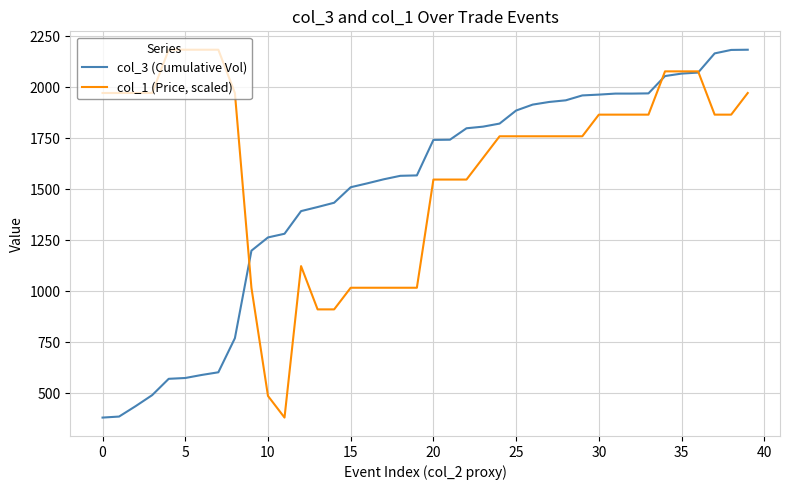

Count the number of data series in this chart.

2